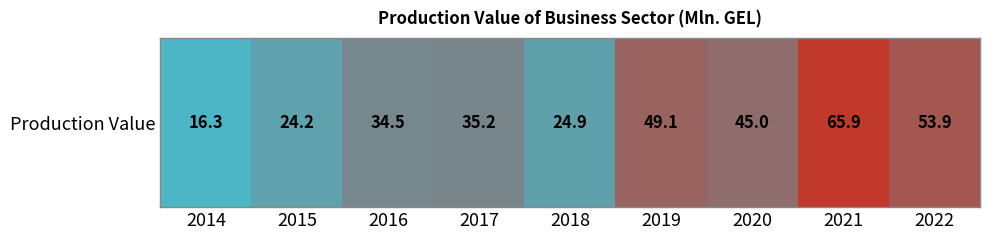

What is the greatest value displayed?

65.9